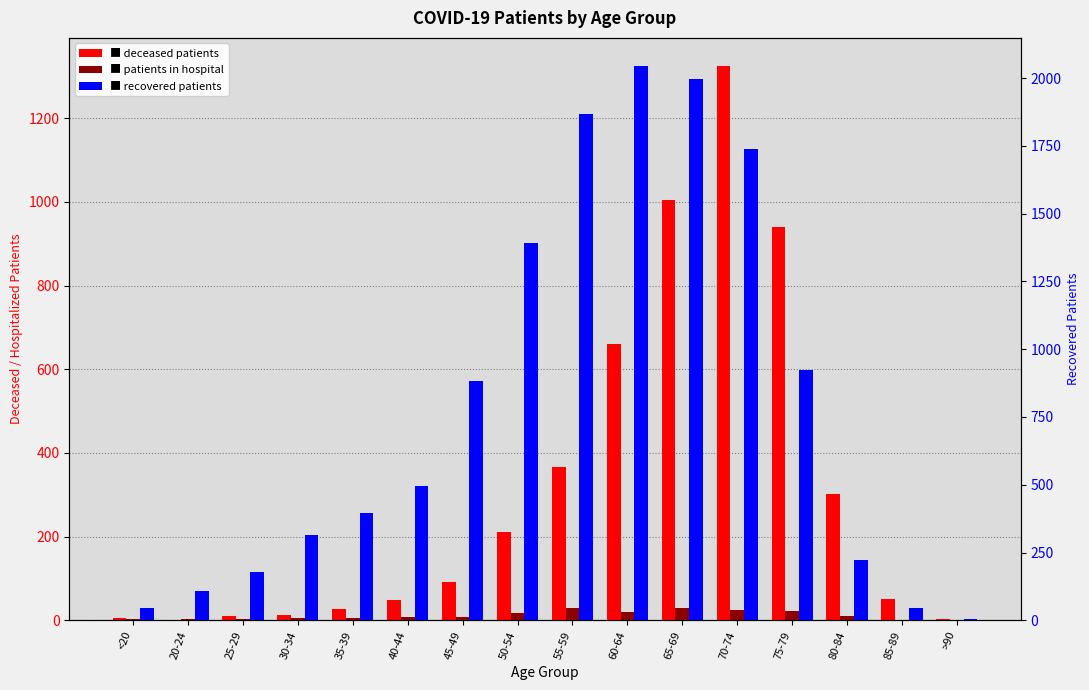

How many categories are shown in the chart?

16